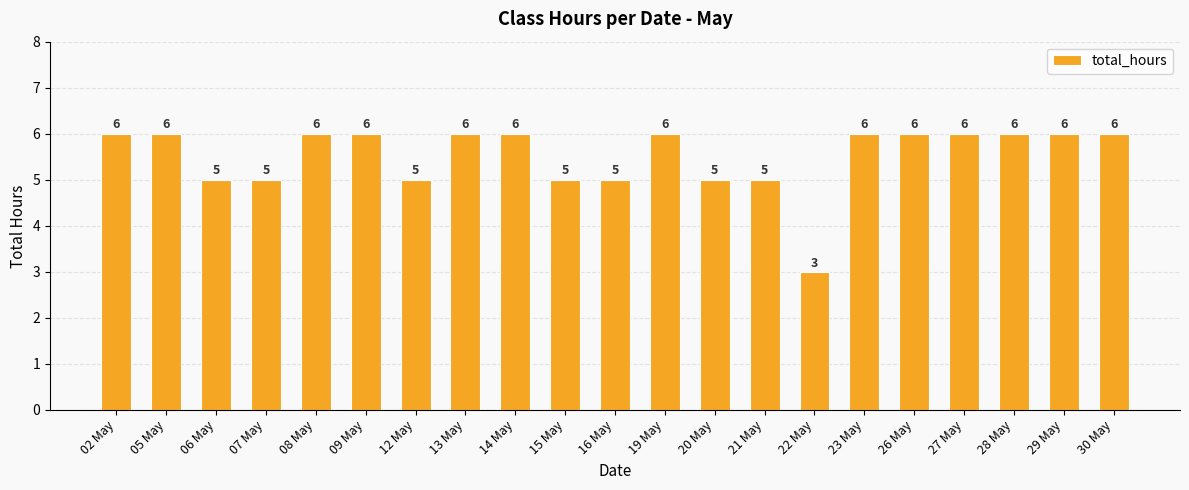

What is the label of the 1st bar from the left?

02 May